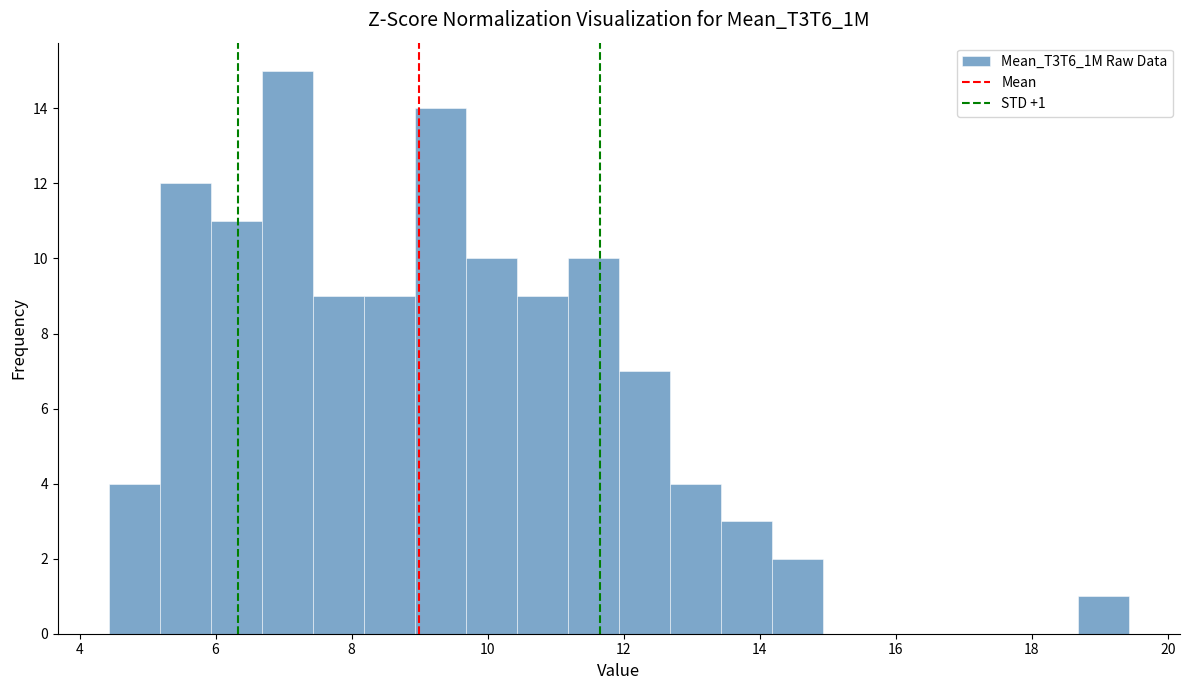

Around what value on the x-axis is the tallest bar? Give the approximate position of its centre, as read against the axis.

7.0